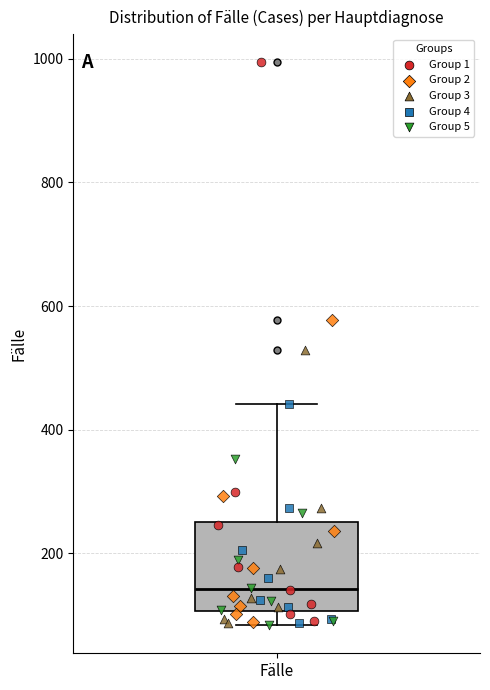

Transcribe this box plot: give where the median line is, the range the box spans, and where the two whiskers end, as read against the y-axis. The values are not printed on the chart, so give them approximately, as read against the axis.

median 140, box 100 to 260, whiskers 80 to 440